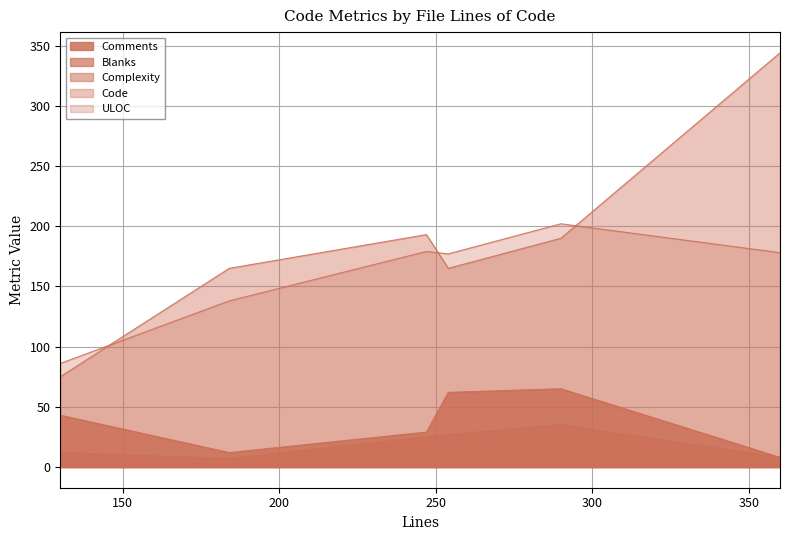

What is the sum of all Code values?

1132